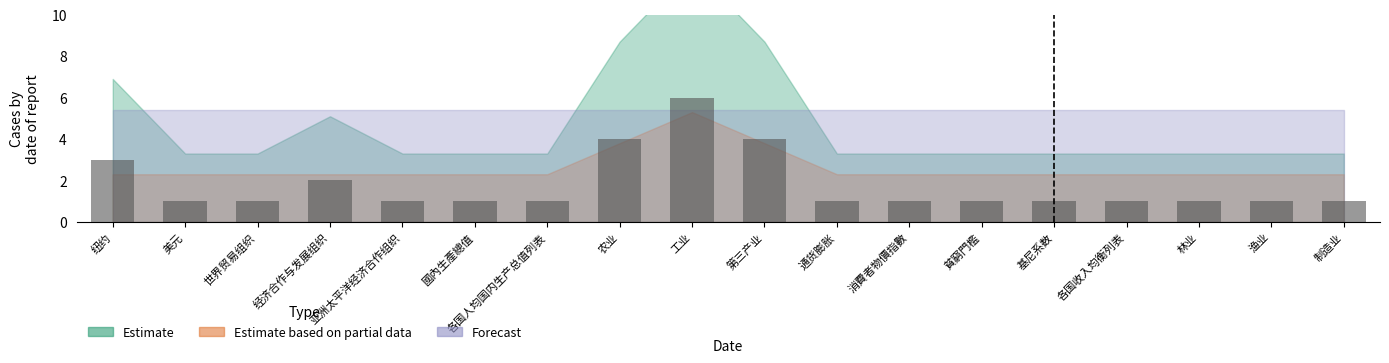

What position from the left is 各国收入均衡列表?

15